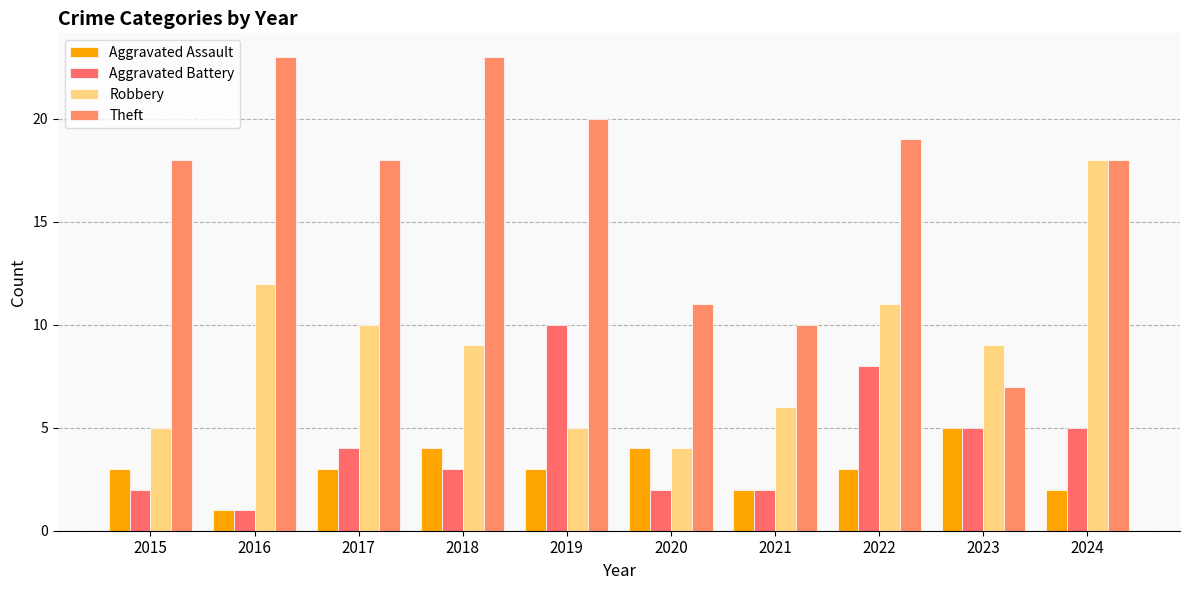

What is the maximum value for Aggravated Battery?

10